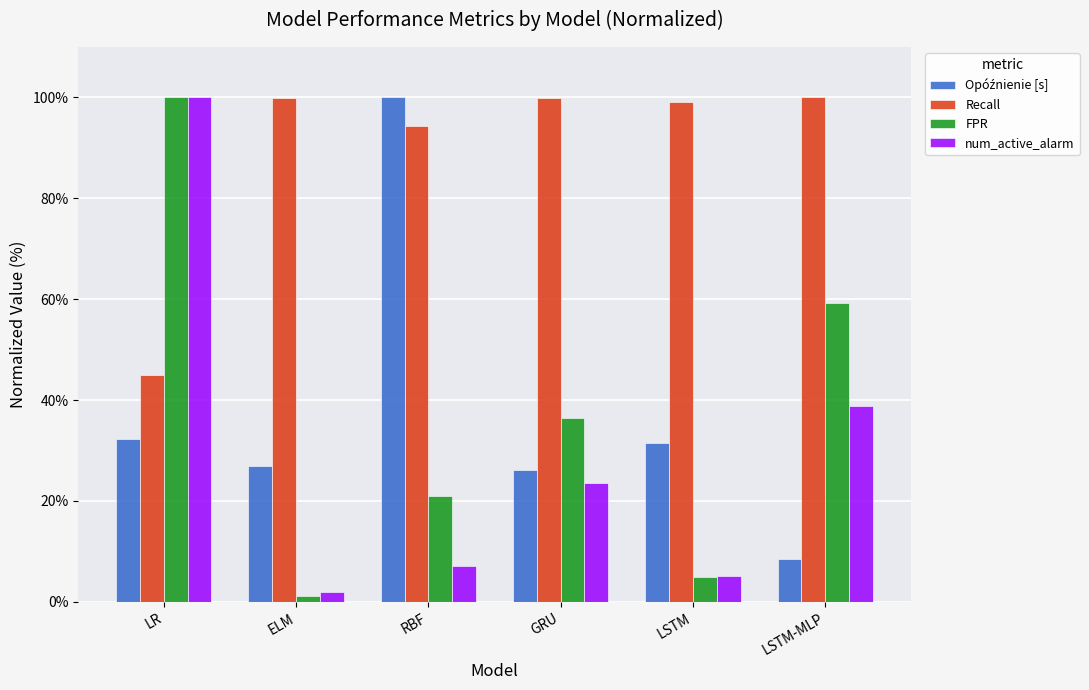

The value of num_active_alarm at RBF is 11.3. True or false?

False